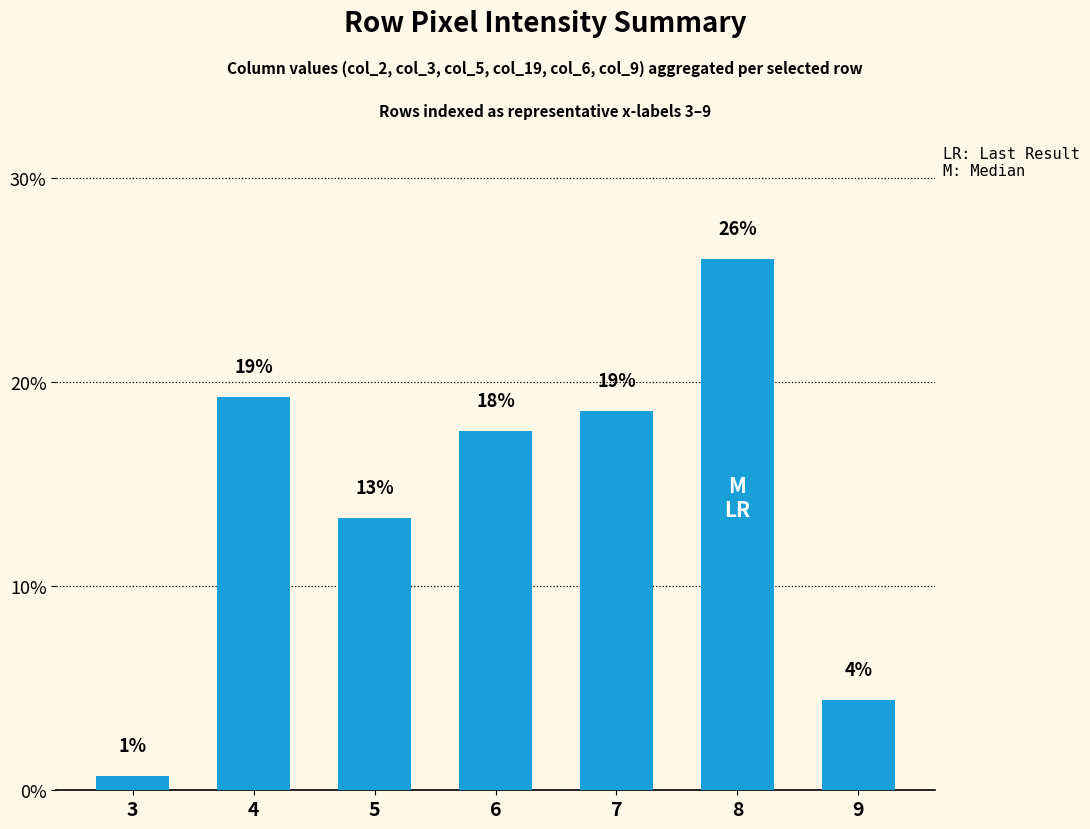

How many bars are there in total?

7